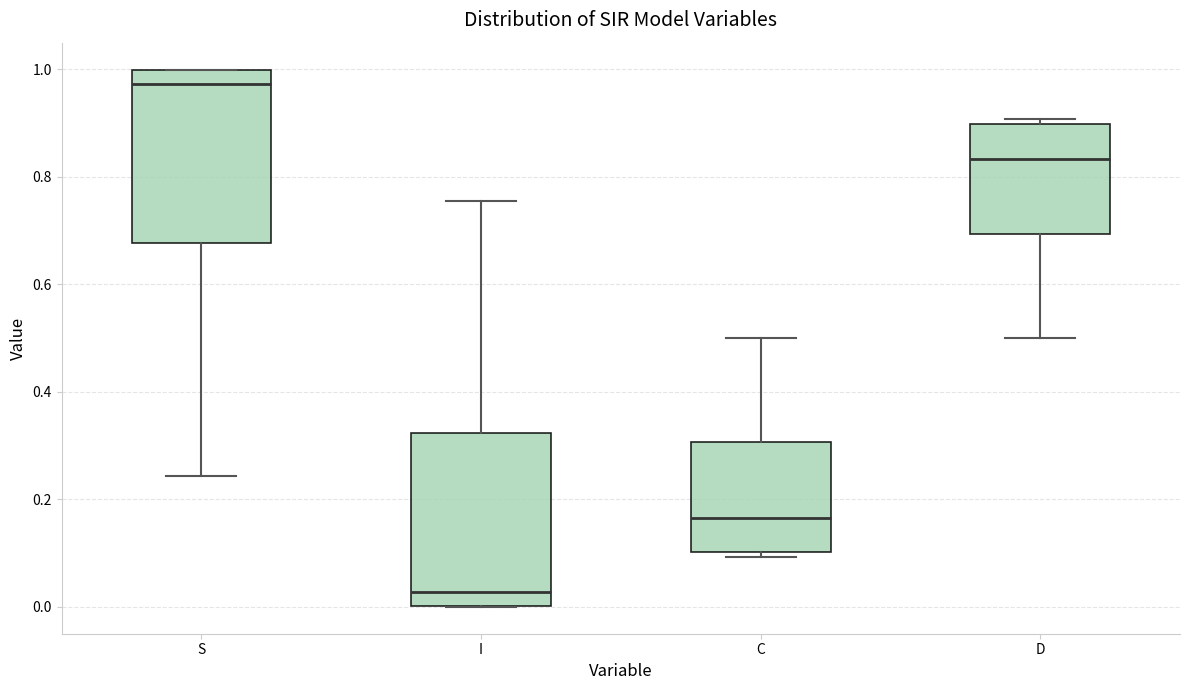

Where does the median line of the box for S sit on the y-axis? The values are not printed on the chart, so give them approximately, as read against the axis.

0.98